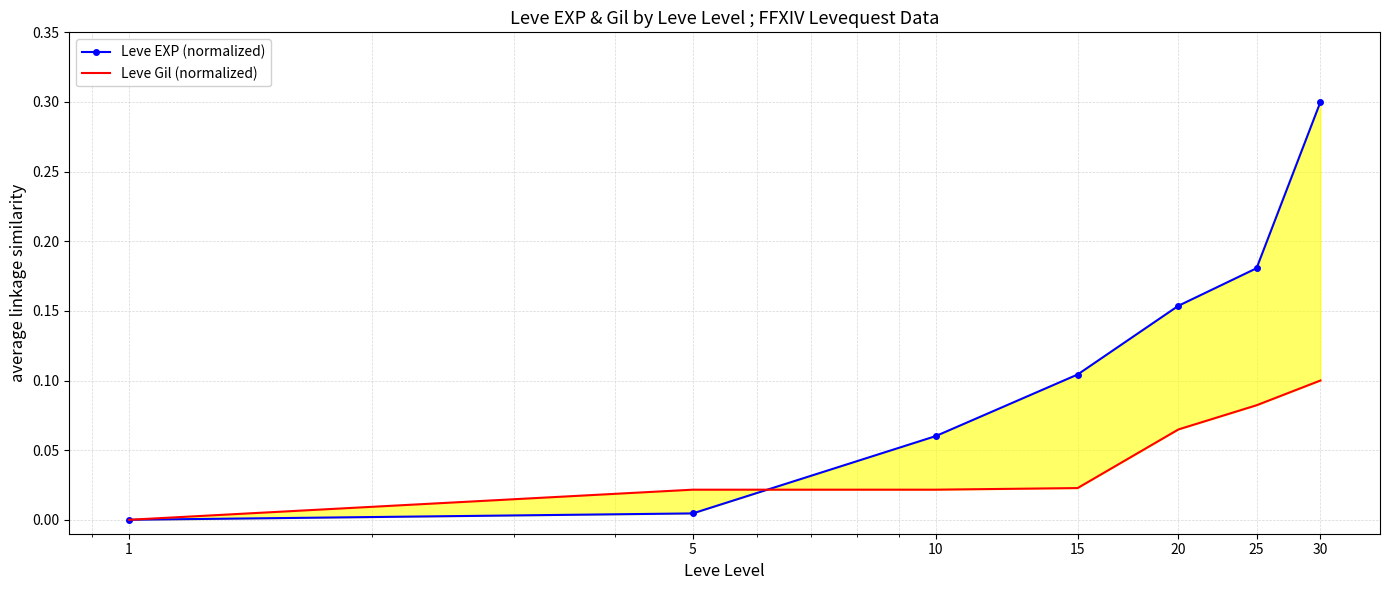

How many positive values does the Leve EXP (normalized) series have?

6